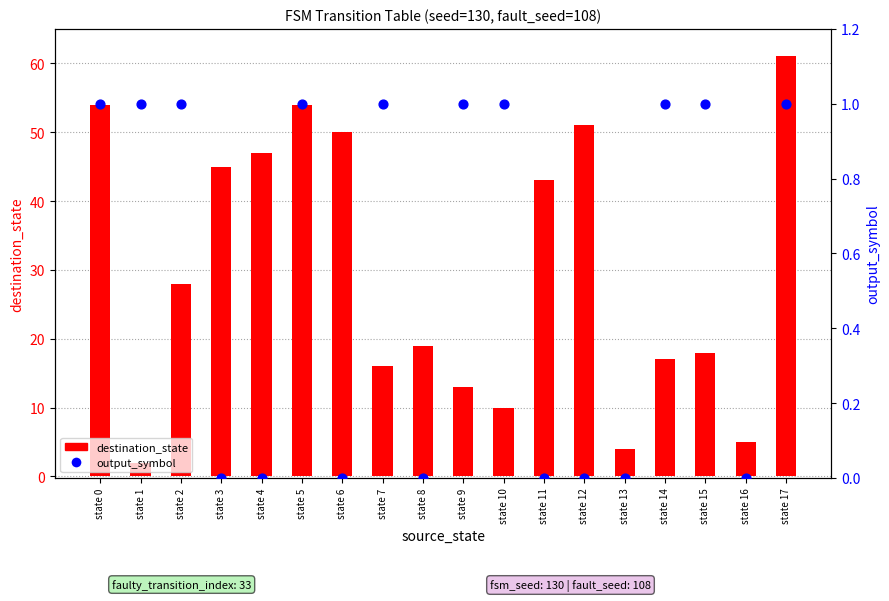

Which series has the largest total across all categories?

destination_state